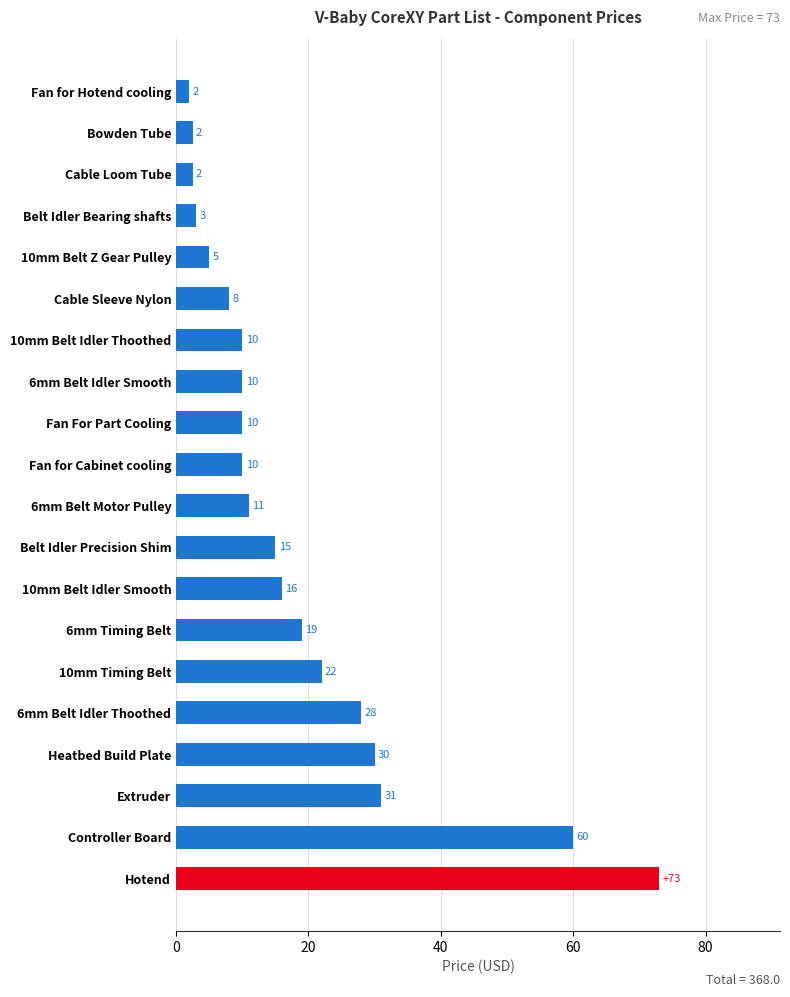

How many bars are there in total?

20